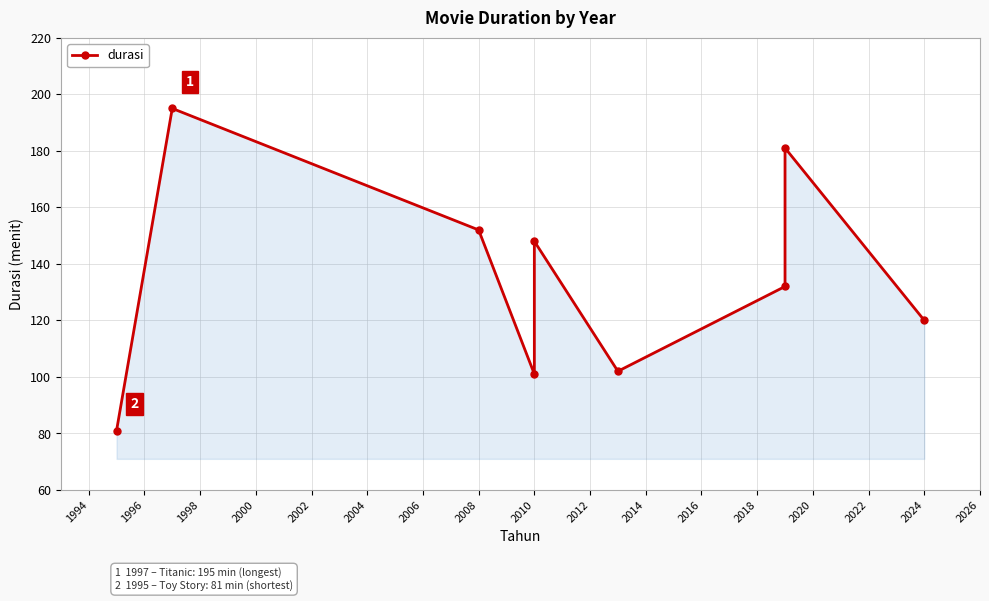

How many points are lower than both their immediate neighbors (excluding endpoints)?

2